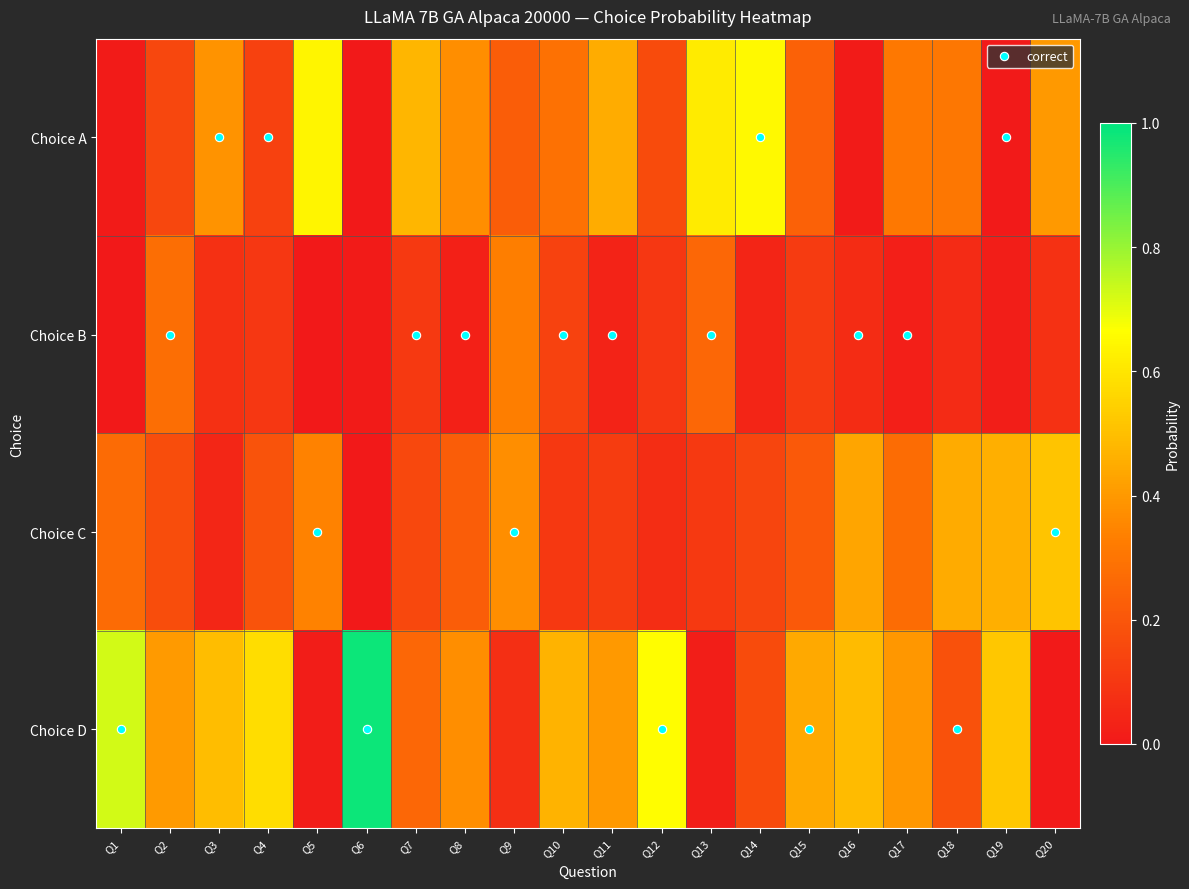

Reading left to right, list all the values displayed in this chart.

Choice A: Q1=0.0	Q2=0.1	Q3=0.4	Q4=0.1	Q5=0.6	Q6=0.0	Q7=0.5	Q8=0.4	Q9=0.2	Q10=0.3	Q11=0.5	Q12=0.2	Q13=0.6	Q14=0.6	Q15=0.2	Q16=0.0	Q17=0.3	Q18=0.3	Q19=0.0	Q20=0.4
Choice B: Q1=0.0	Q2=0.3	Q3=0.1	Q4=0.1	Q5=0.0	Q6=0.0	Q7=0.1	Q8=0.0	Q9=0.3	Q10=0.1	Q11=0.0	Q12=0.1	Q13=0.3	Q14=0.0	Q15=0.1	Q16=0.1	Q17=0.0	Q18=0.1	Q19=0.0	Q20=0.1
Choice C: Q1=0.3	Q2=0.2	Q3=0.0	Q4=0.2	Q5=0.3	Q6=0.0	Q7=0.2	Q8=0.2	Q9=0.4	Q10=0.1	Q11=0.1	Q12=0.1	Q13=0.1	Q14=0.1	Q15=0.2	Q16=0.4	Q17=0.3	Q18=0.4	Q19=0.5	Q20=0.5
Choice D: Q1=0.7	Q2=0.4	Q3=0.5	Q4=0.6	Q5=0.0	Q6=1.0	Q7=0.3	Q8=0.4	Q9=0.1	Q10=0.5	Q11=0.4	Q12=0.7	Q13=0.0	Q14=0.2	Q15=0.4	Q16=0.5	Q17=0.4	Q18=0.2	Q19=0.5	Q20=0.0